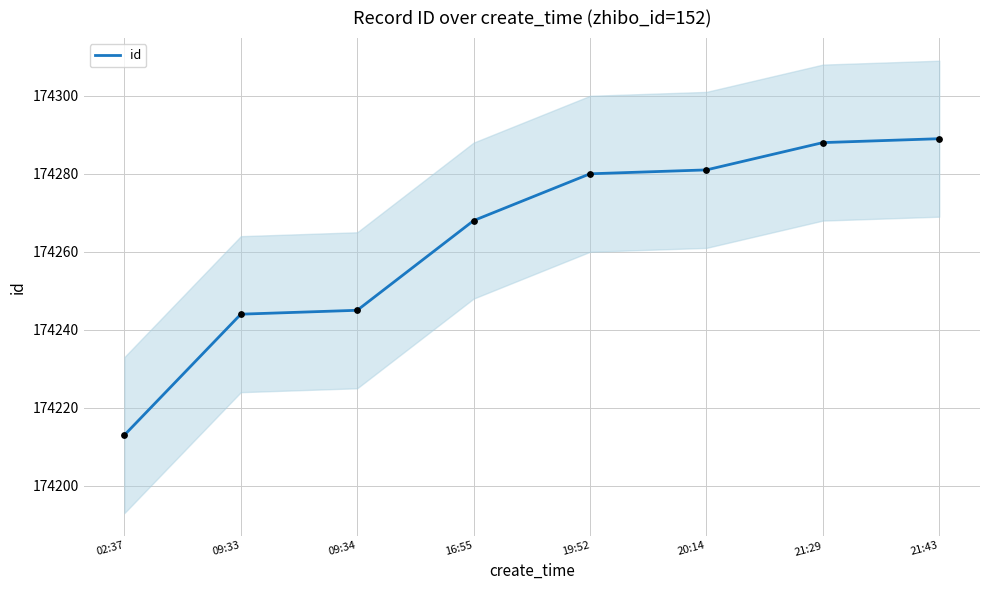

What is the change in value from 20:14 to 21:29?

+7